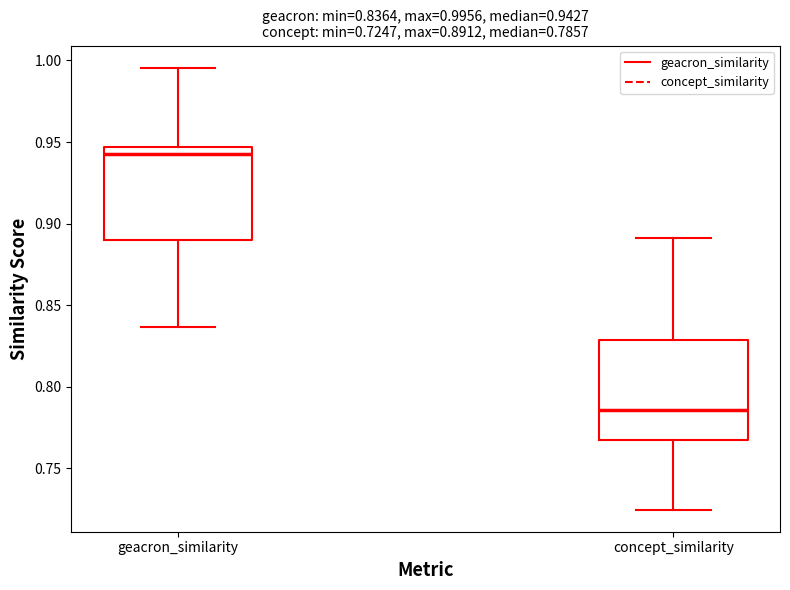

Which box has the highest median line?

geacron_similarity